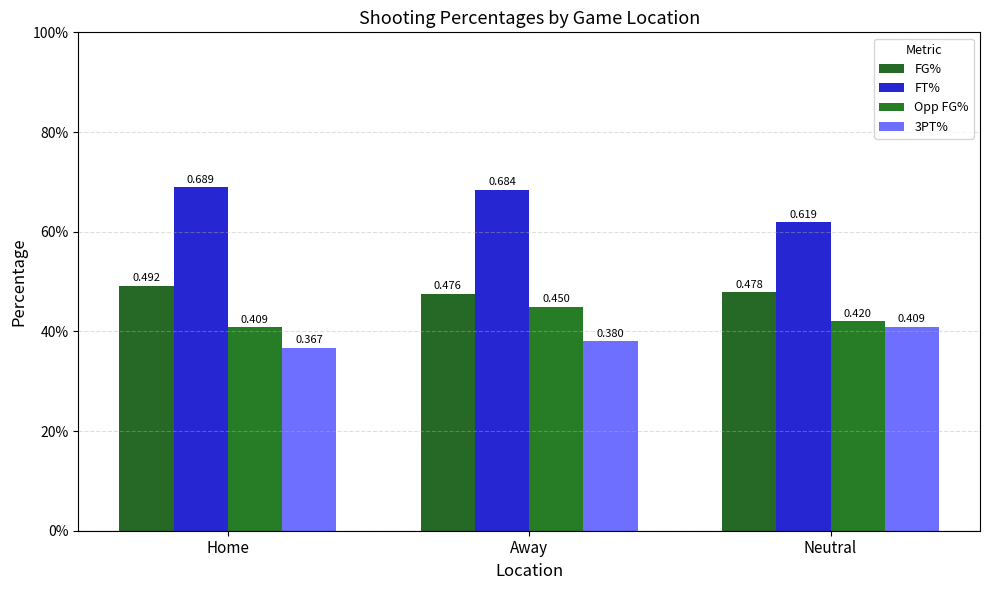

Where is Opp FG% nearest to the value 0?

Home